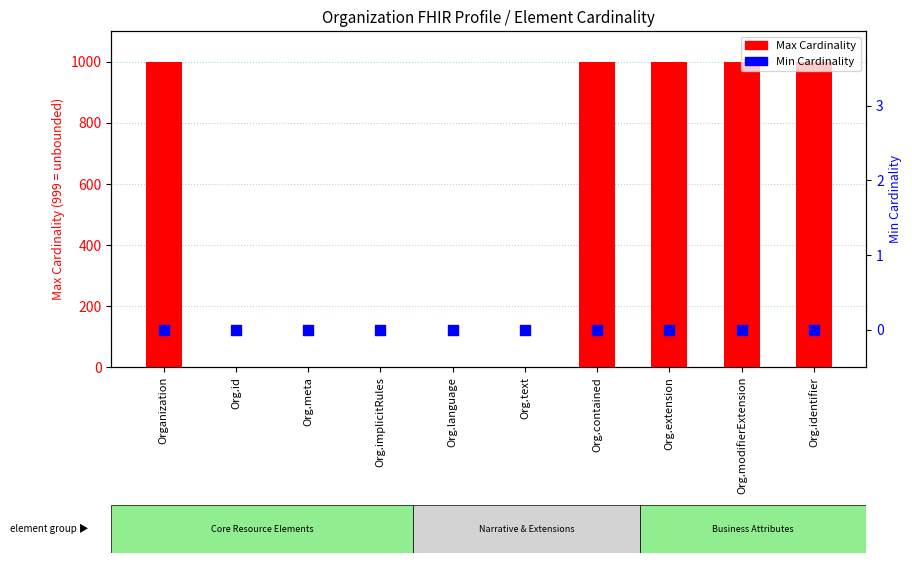

At how many categories does at least one series exceed 149?

5